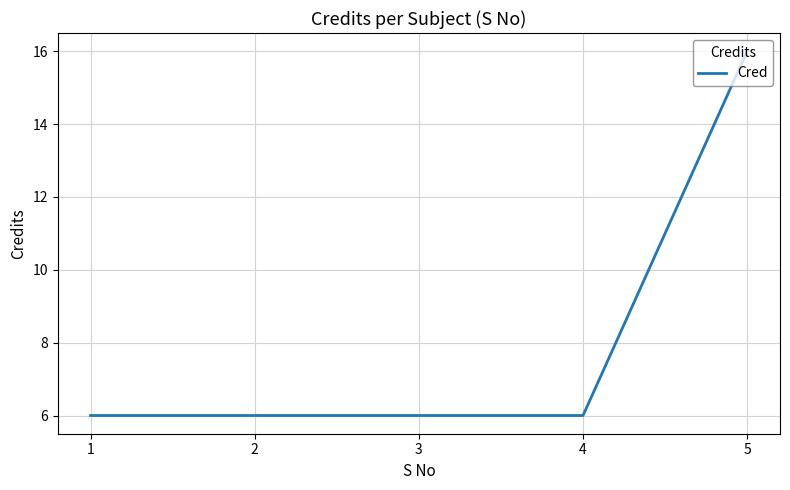

Is this an area chart (filled region under the line)?

No